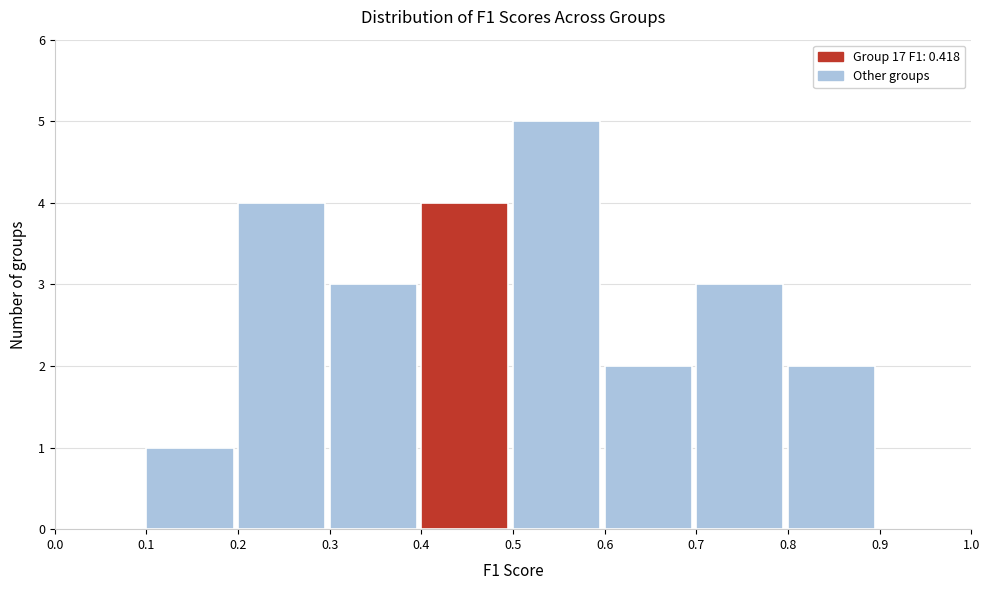

Reading left to right, list every bar in this chart as the range it spans on the x-axis followed by its height. The values are not printed on the chart, so give them approximately, as read against the axis.

0.0 to 0.1: 0
0.1 to 0.2: 1
0.2 to 0.3: 4
0.3 to 0.4: 3
0.4 to 0.5: 4
0.5 to 0.6: 5
0.6 to 0.7: 2
0.7 to 0.8: 3
0.8 to 0.9: 2
0.9 to 1.0: 0